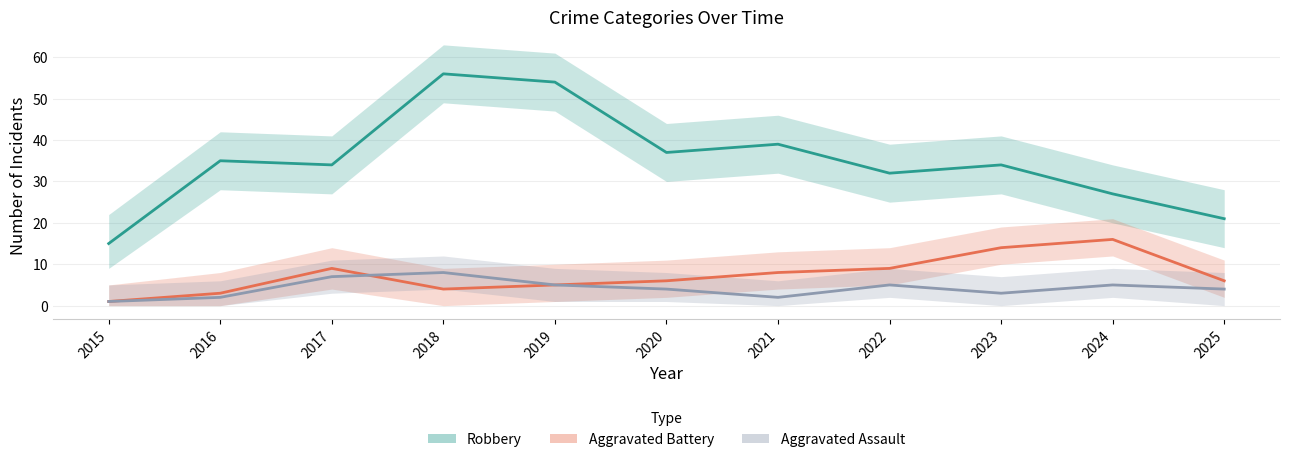

The value of Aggravated Battery at 2018 is 4. True or false?

True